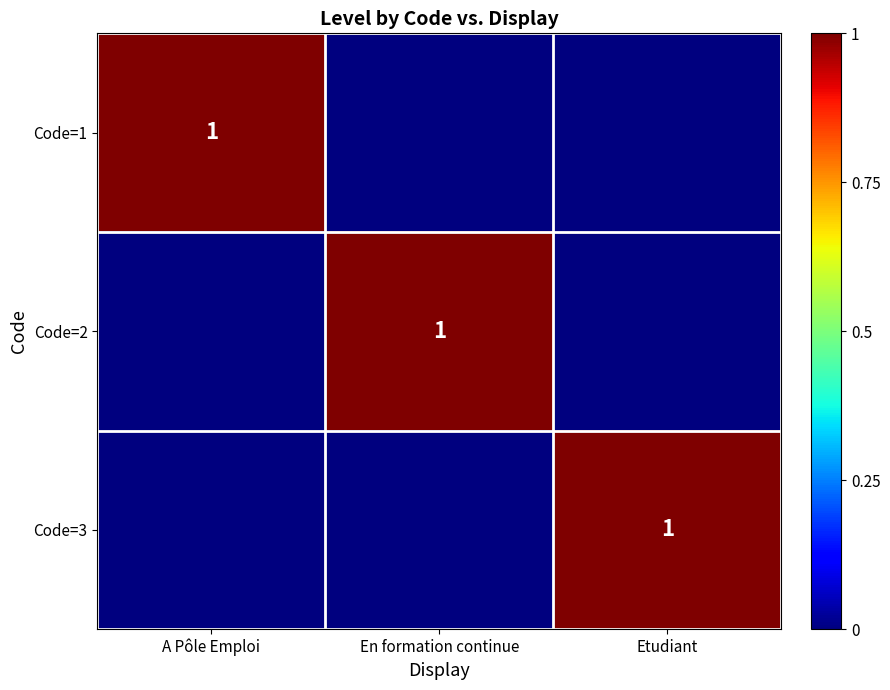

At which label does Code=1 reach its minimum?

En formation continue